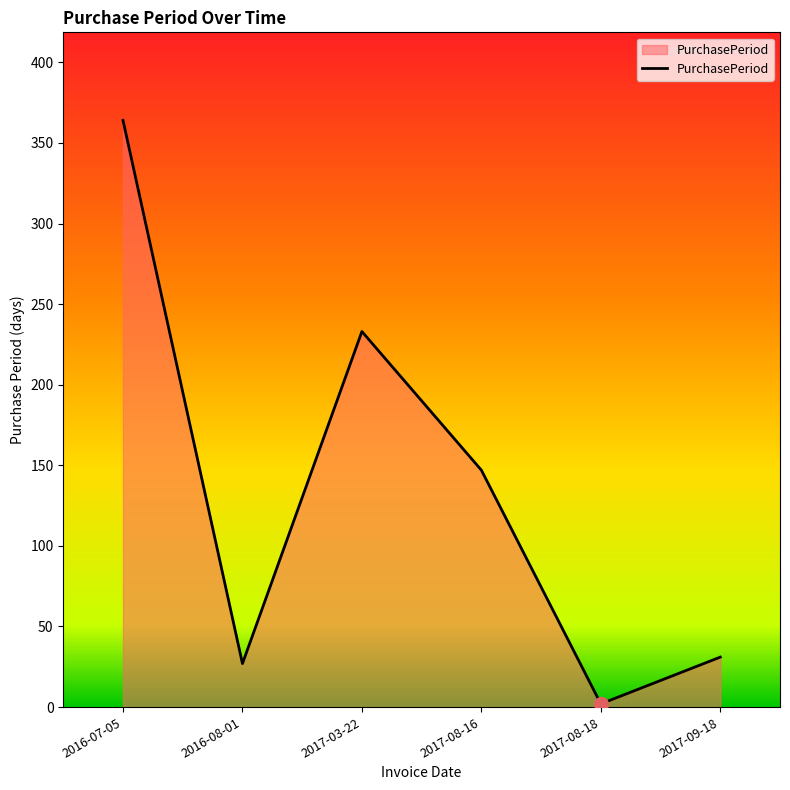

What position from the right is 2017-08-16?

3